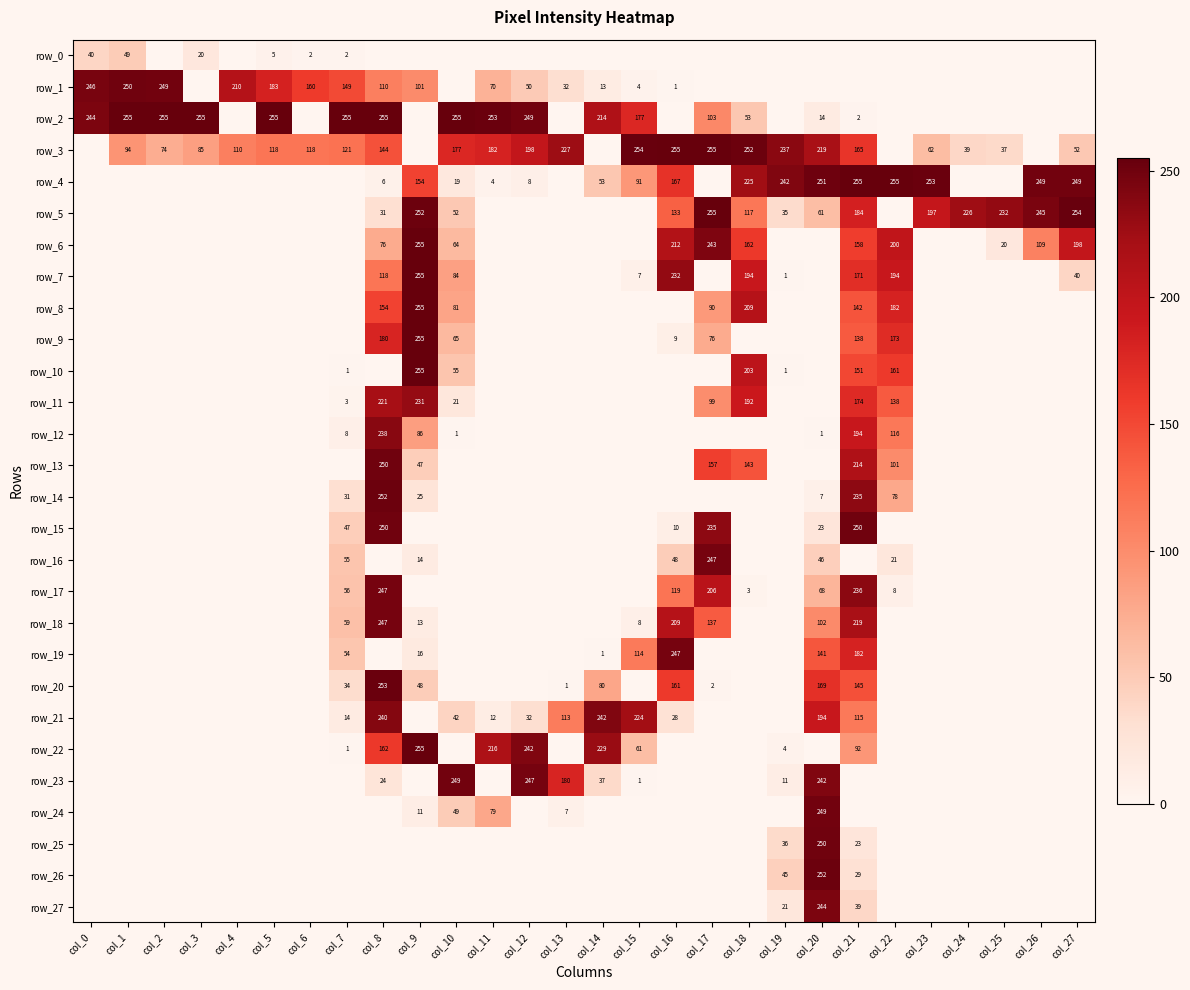

What is the total value across all series at col_27?

793